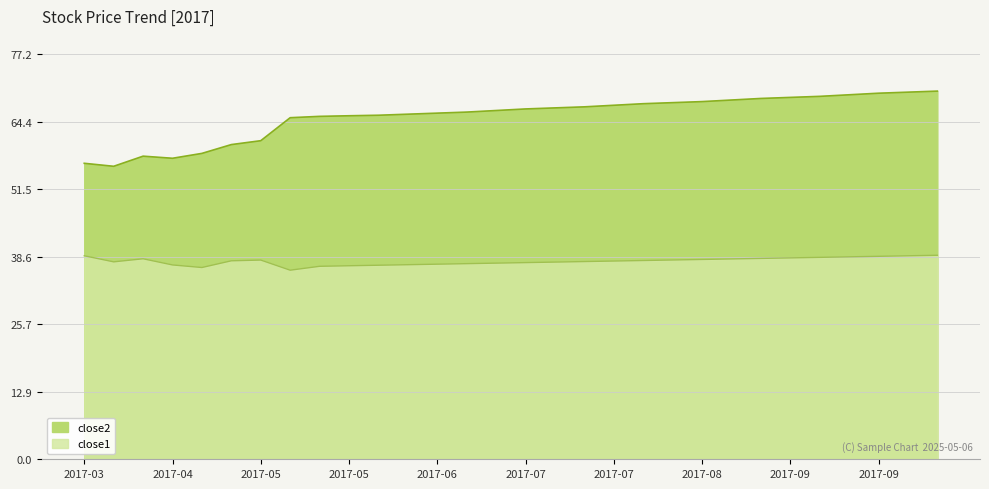

What is the difference between the close1 values at 2017-06 and 2017-05?

0.8